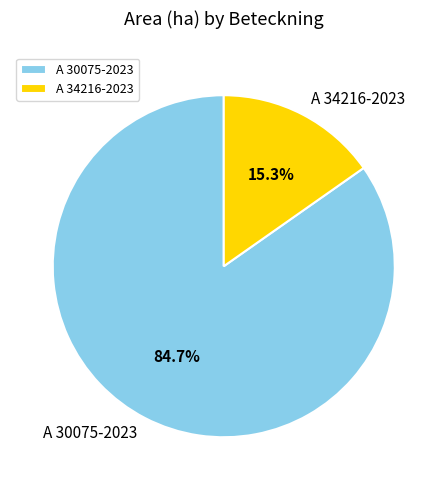

What is the total percentage of A 34216-2023 and A 30075-2023?

100.0%